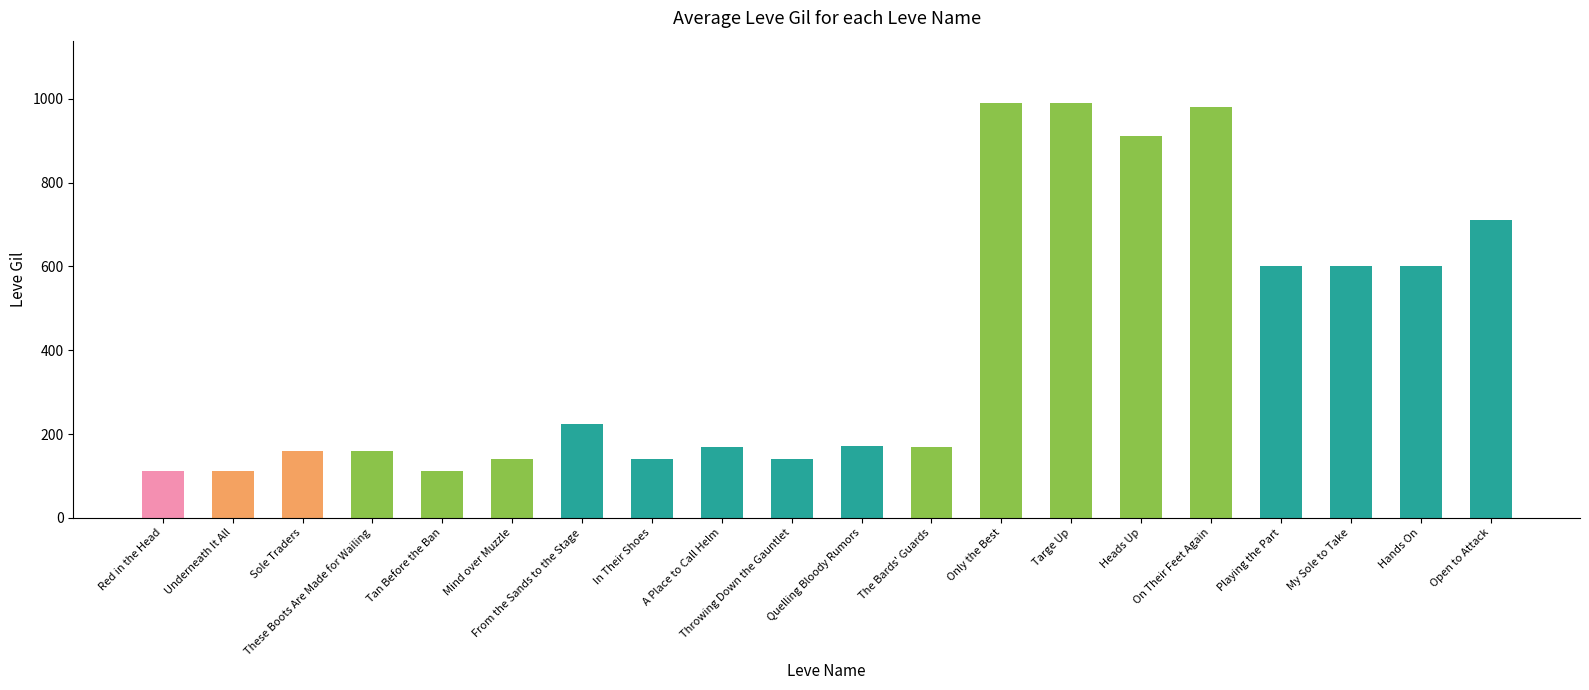

What is the difference between the values at Red in the Head and My Sole to Take?

488